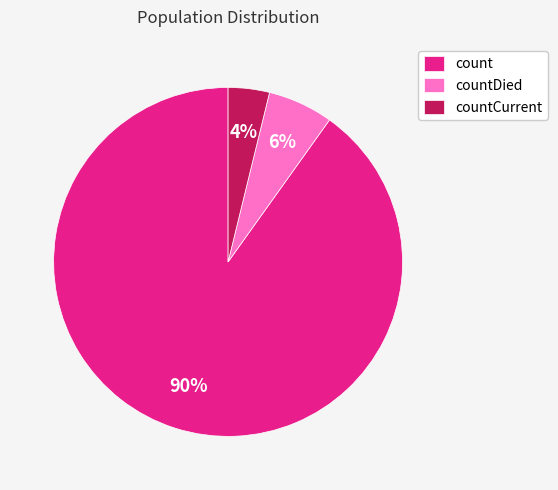

How many segments does this pie chart have?

3